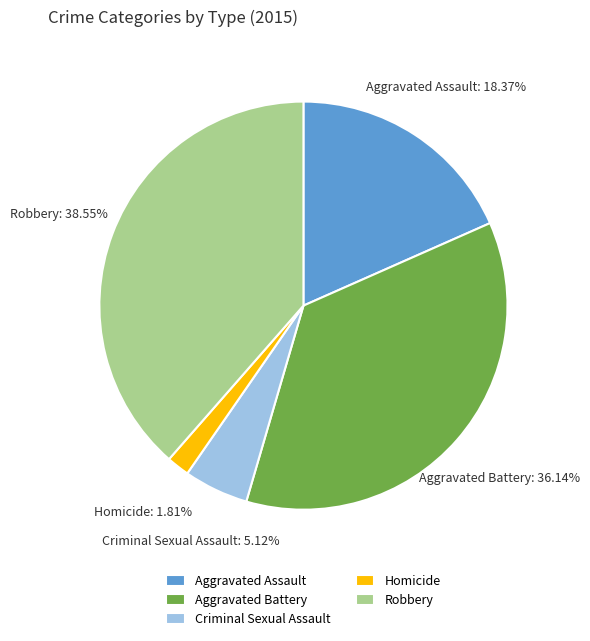

Does Robbery account for over 50% of the chart?

No